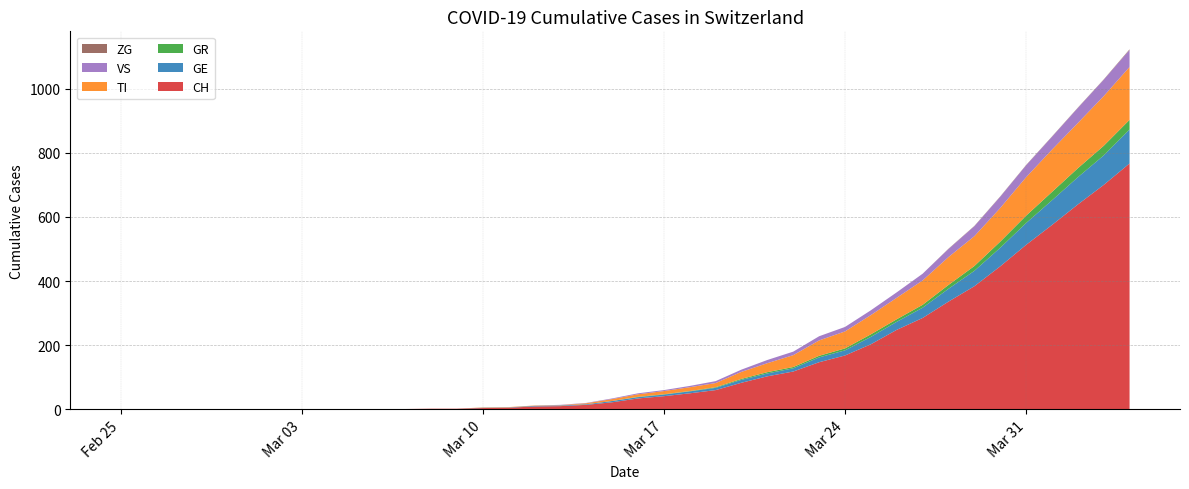

Reading right to left, transcribe all the data shown in this chart.

CH: 767	700	639	575	513	446	384	336	285	248	203	168	147	118	103	83	60	50	41	34	22	14	10	9	5	4	2	2	1	1	0	0	0	0	0	0	0	0	0	0
GE: 106	92	85	77	68	58	48	40	32	25	23	16	15	10	9	9	7	6	5	4	4	2	2	2	1	1	0	0	0	0	0	0	0	0	0	0	0	0	0	0
GR: 30	30	28	26	23	19	15	12	9	8	8	6	5	4	4	3	2	1	1	1	0	0	0	0	0	0	0	0	0	0	0	0	0	0	0	0	0	0	0	0
TI: 165	155	141	132	120	105	93	87	76	67	60	53	48	37	28	22	13	12	10	8	6	3	1	1	1	1	0	0	0	0	0	0	0	0	0	0	0	0	0	0
VS: 53	51	47	40	37	35	31	25	21	17	15	14	13	11	10	7	6	4	3	3	2	1	1	0	0	0	0	0	0	0	0	0	0	0	0	0	0	0	0	0
ZG: 2	1	1	1	1	1	1	1	0	0	0	0	0	0	0	0	0	0	0	0	0	0	0	0	0	0	0	0	0	0	0	0	0	0	0	0	0	0	0	0